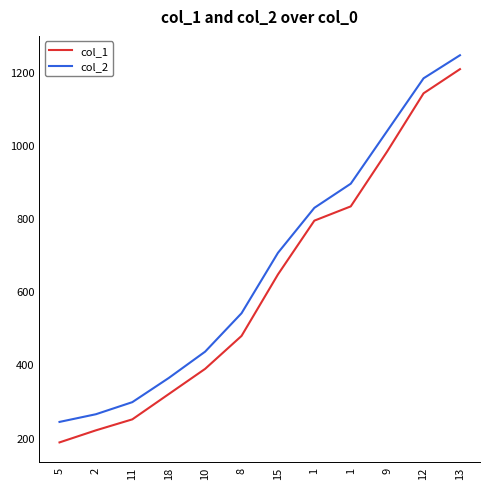

What is the sum of the col_2 values at 15 and 10?

1140